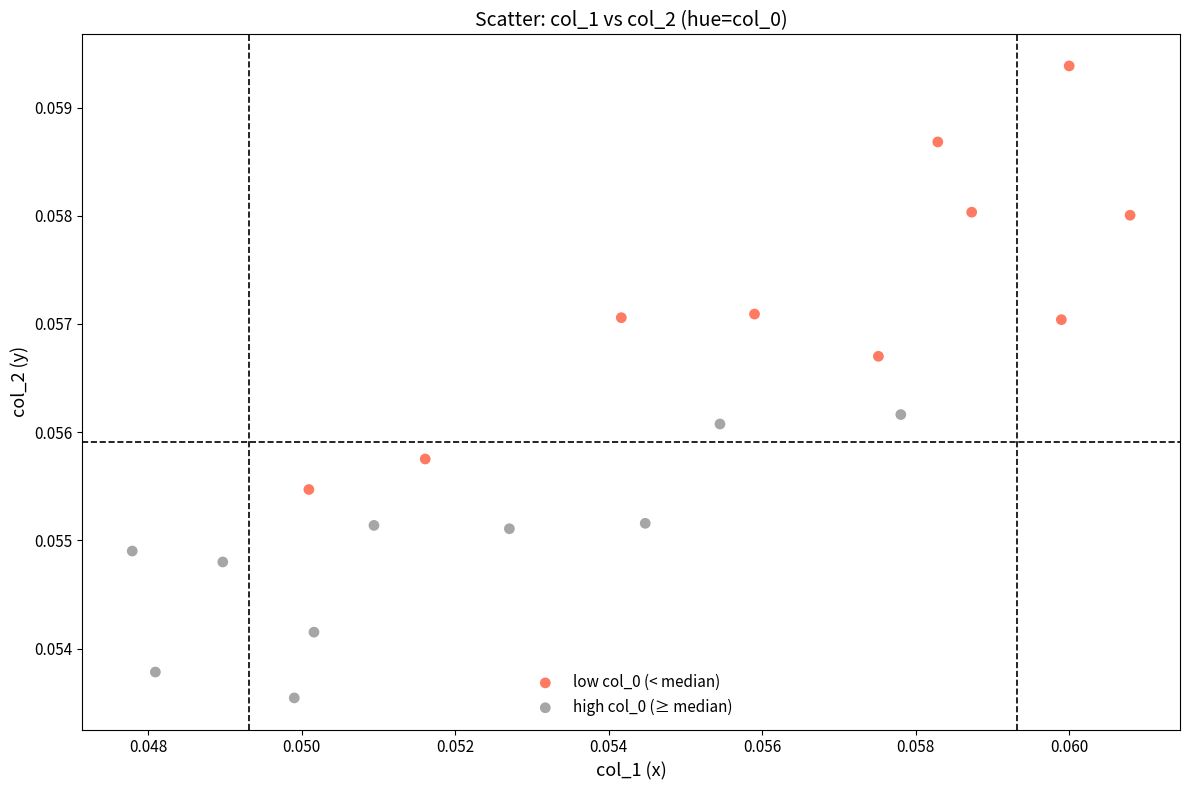

Which series reaches the minimum Y coordinate?

high col_0 (≥ median)